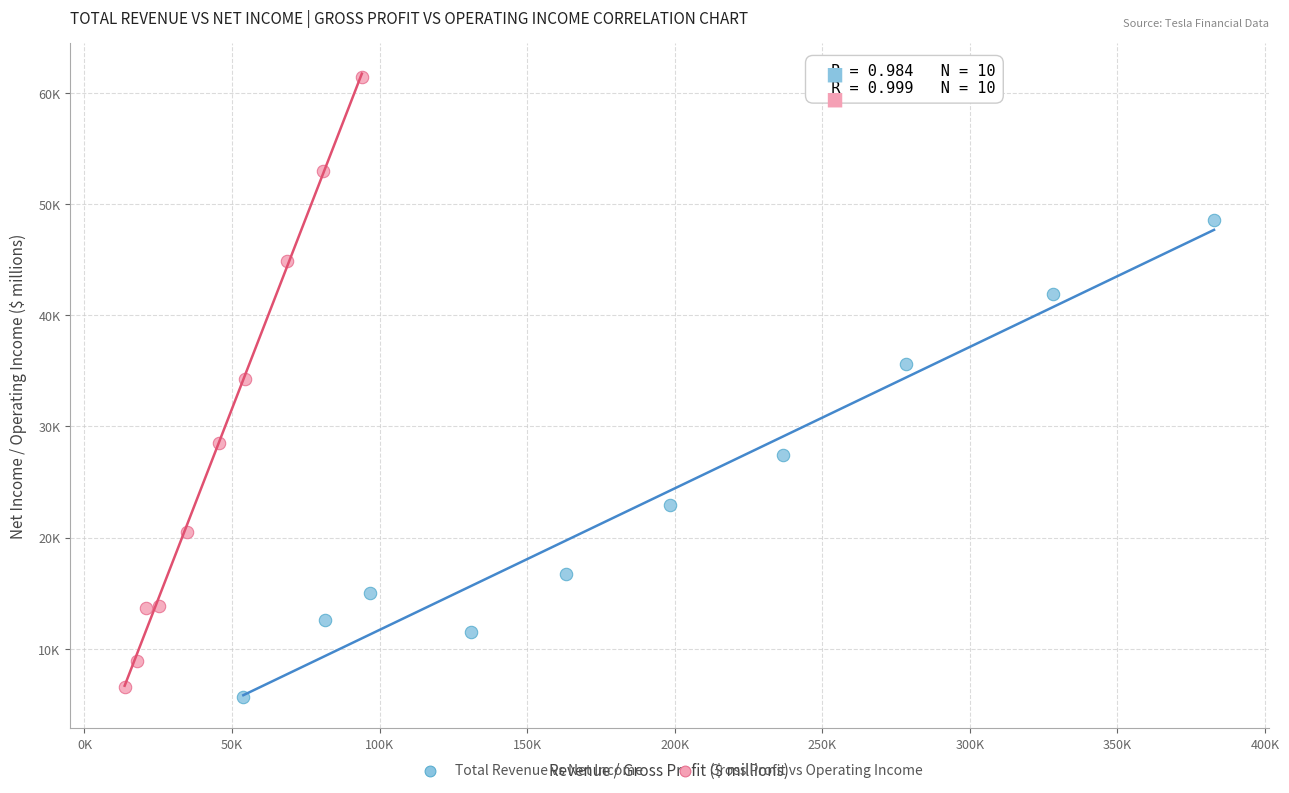

What are all the series names shown in the legend?

Total Revenue vs Net Income, Gross Profit vs Operating Income